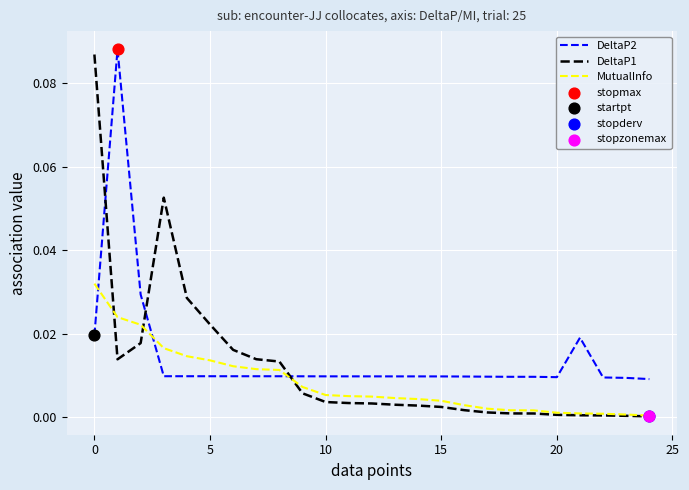

How many times do MutualInfo and DeltaP2 cross each other?

3